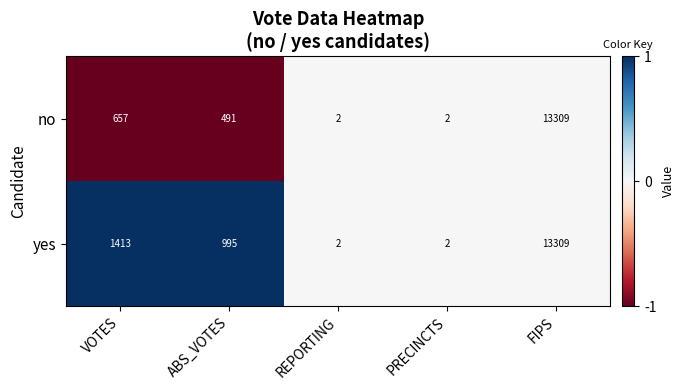

Which series changed the most between VOTES and REPORTING?

yes